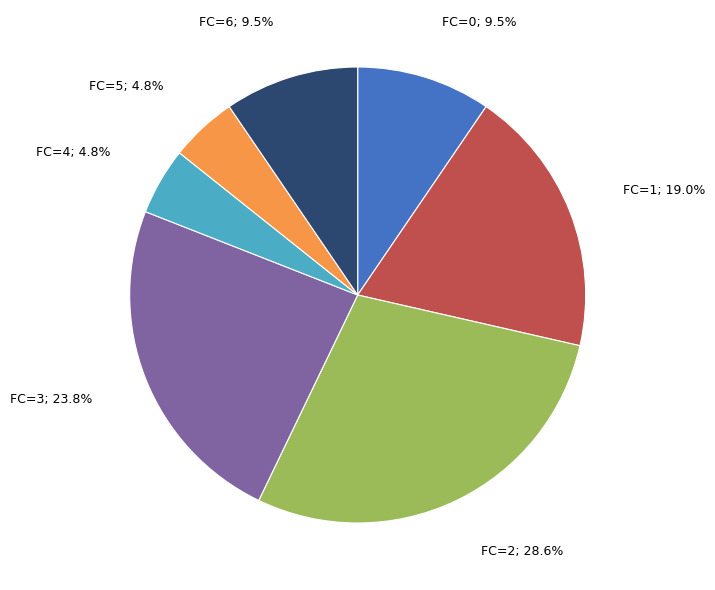

Does FC=1; 19.0% represent more than half of the total?

No